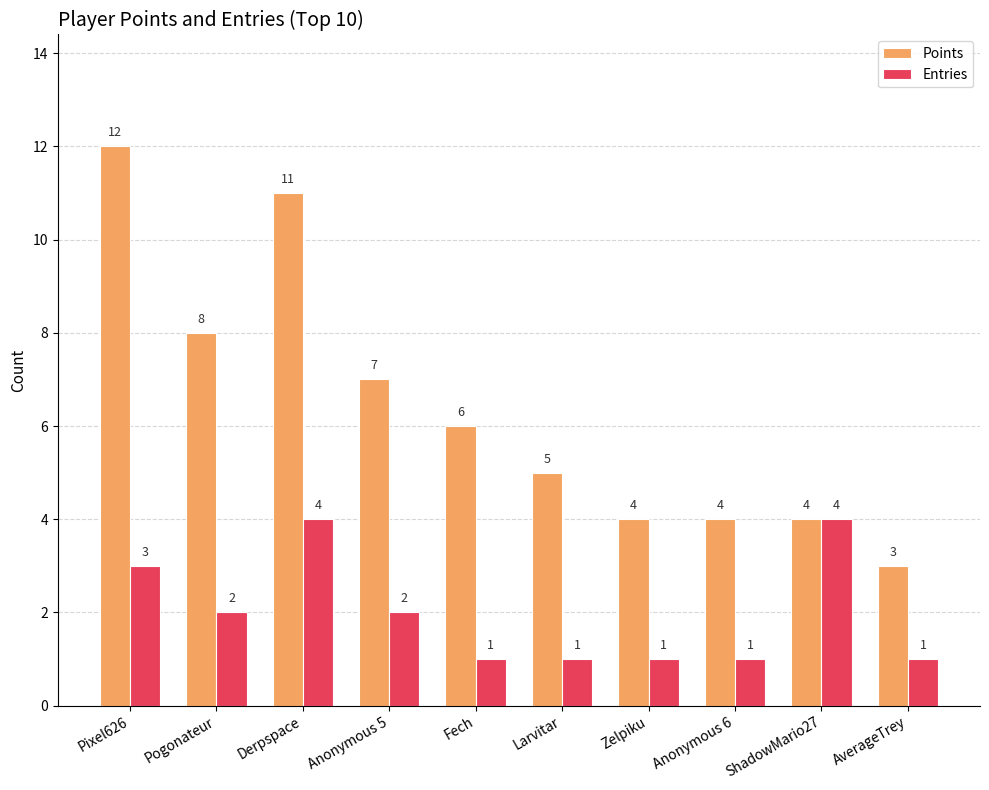

Reading right to left, extract all data points from this chart.

Points: AverageTrey=3	ShadowMario27=4	Anonymous 6=4	Zelpiku=4	Larvitar=5	Fech=6	Anonymous 5=7	Derpspace=11	Pogonateur=8	Pixel626=12
Entries: AverageTrey=1	ShadowMario27=4	Anonymous 6=1	Zelpiku=1	Larvitar=1	Fech=1	Anonymous 5=2	Derpspace=4	Pogonateur=2	Pixel626=3